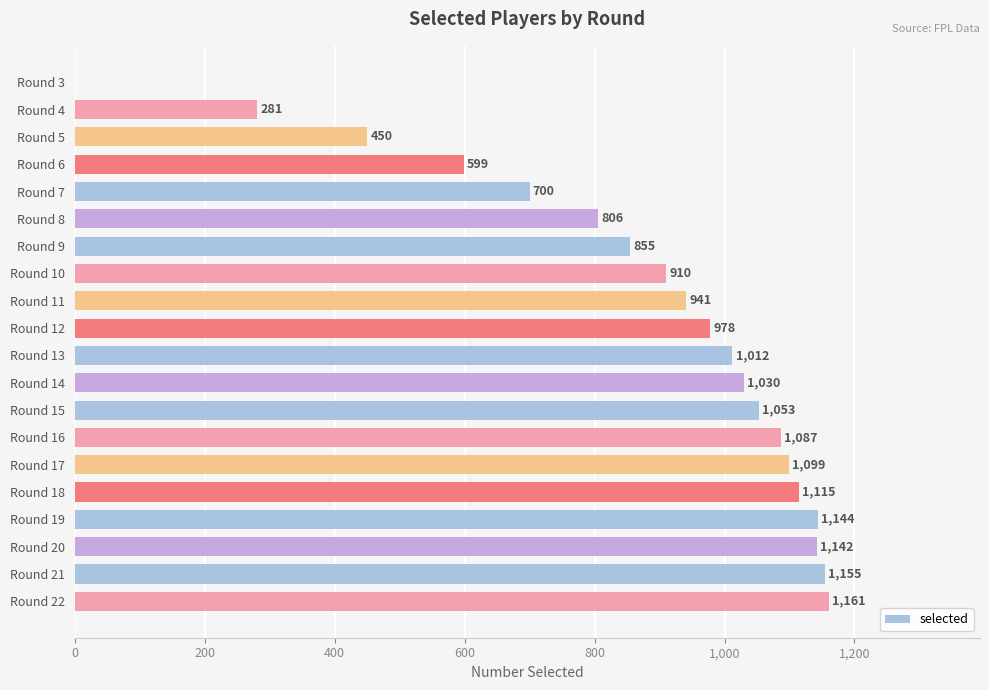

The chart shows a value of 1257 at Round 8. True or false?

False